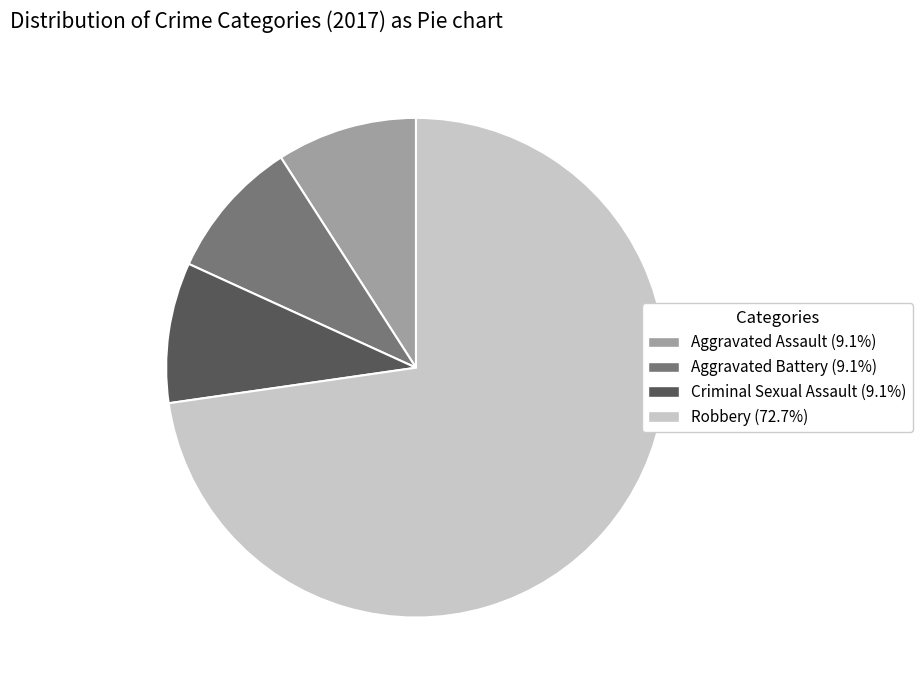

Does Robbery (72.7%) account for over 50% of the chart?

Yes